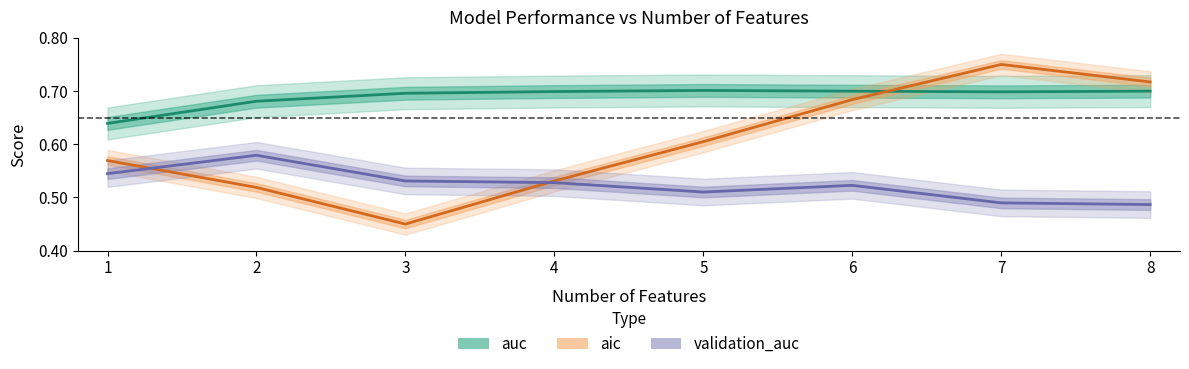

What is the difference between the maximum and minimum values in the auc series?

0.1